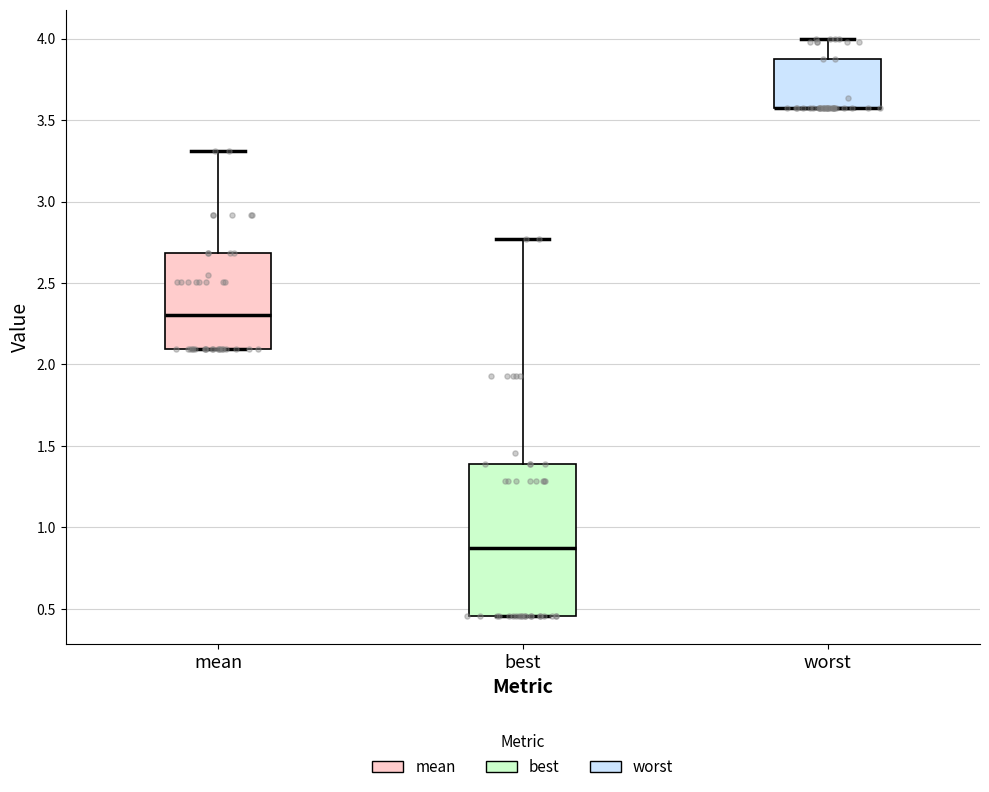

Which box is the tallest, from its lower edge to its upper edge?

best